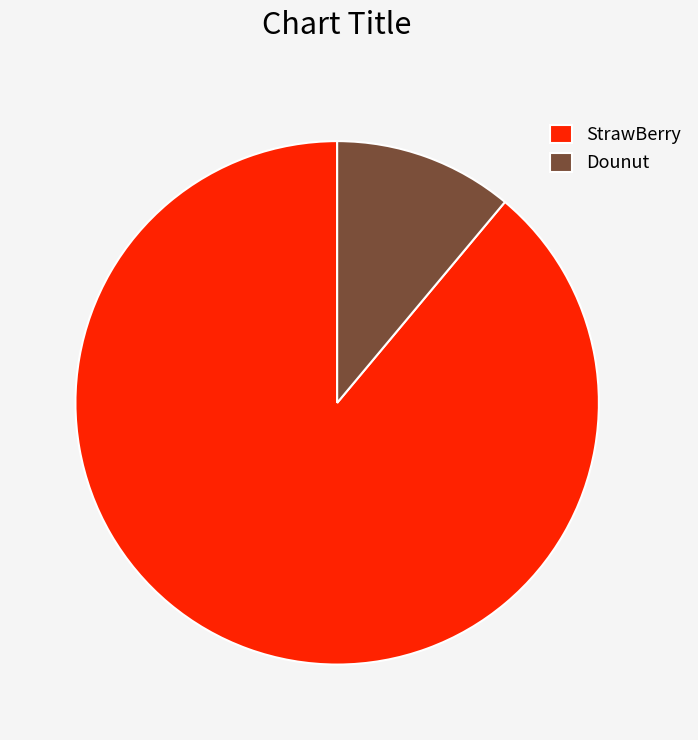

Which slice is the smallest?

Dounut